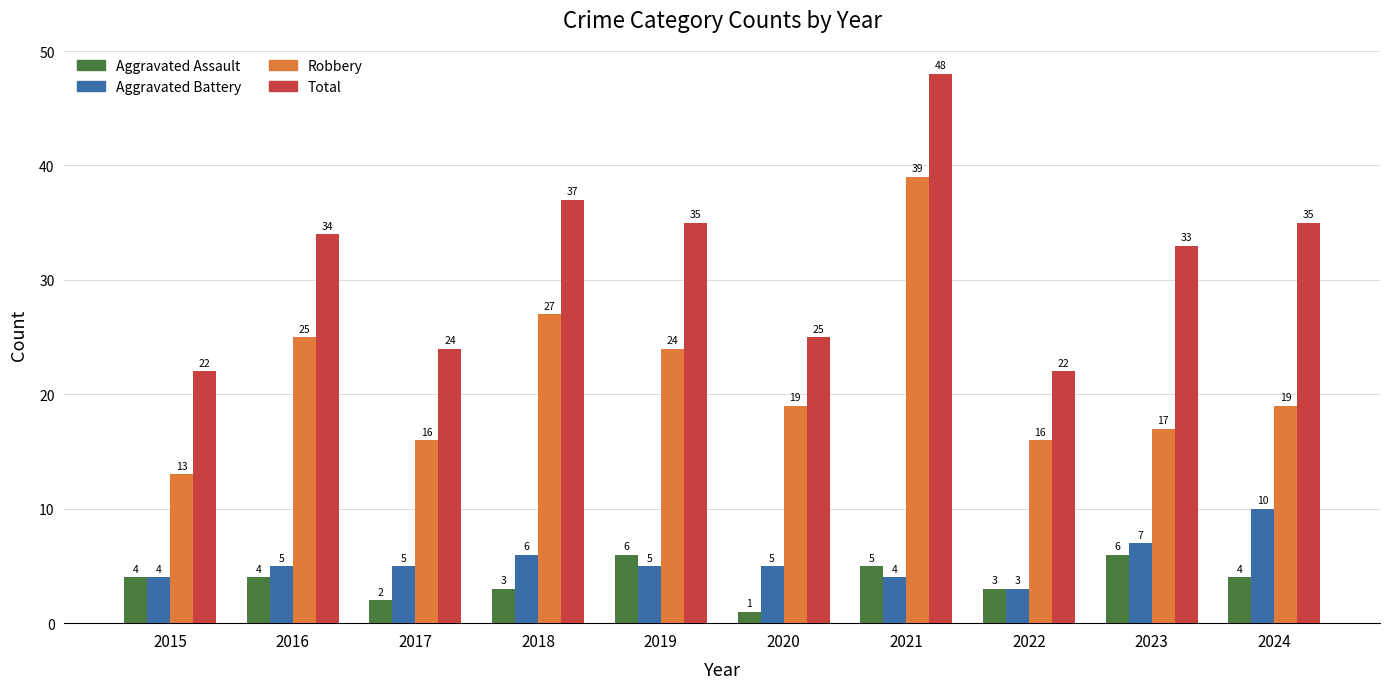

What is the sum of the Total values at 2016 and 2023?

67